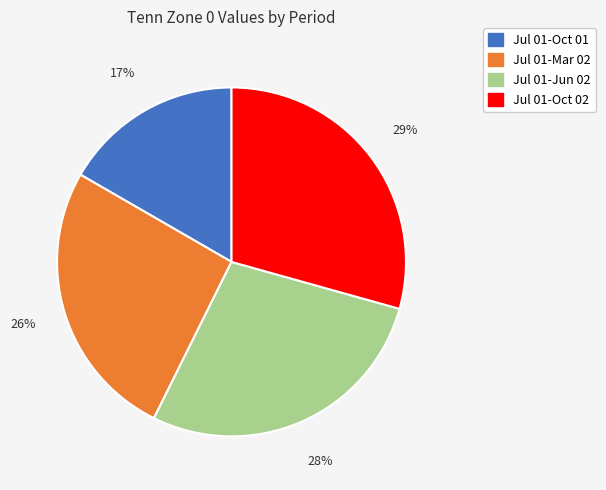

Rank the categories by value from lowest to highest.

Jul 01-Oct 01, Jul 01-Mar 02, Jul 01-Jun 02, Jul 01-Oct 02